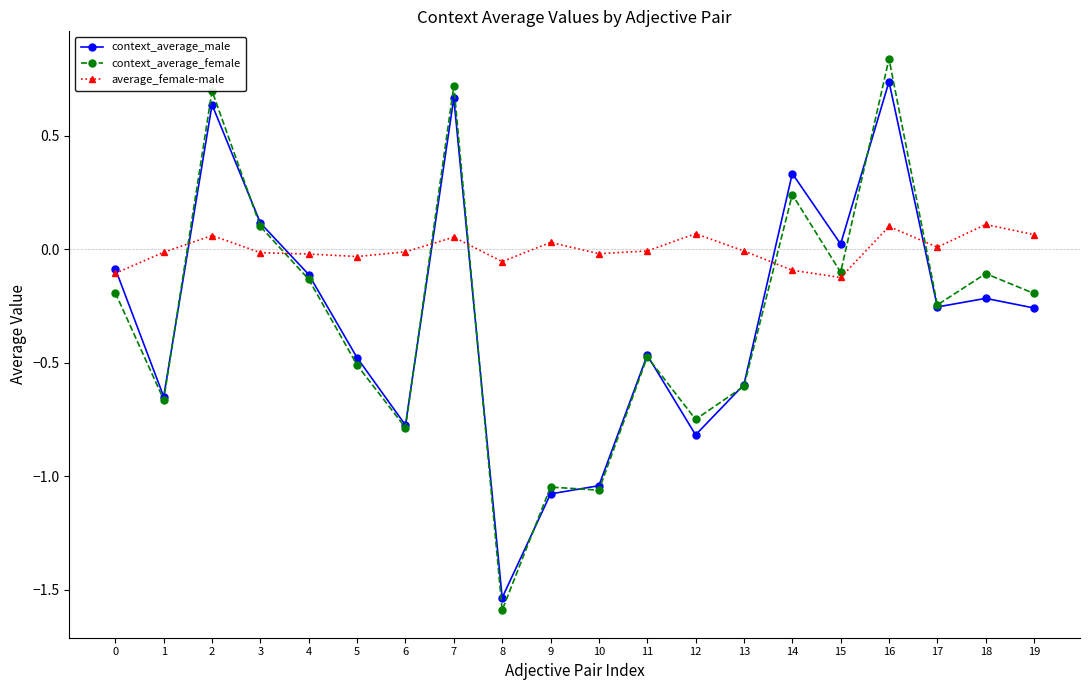

True or false: context_average_female and average_female-male intersect in this chart.

True